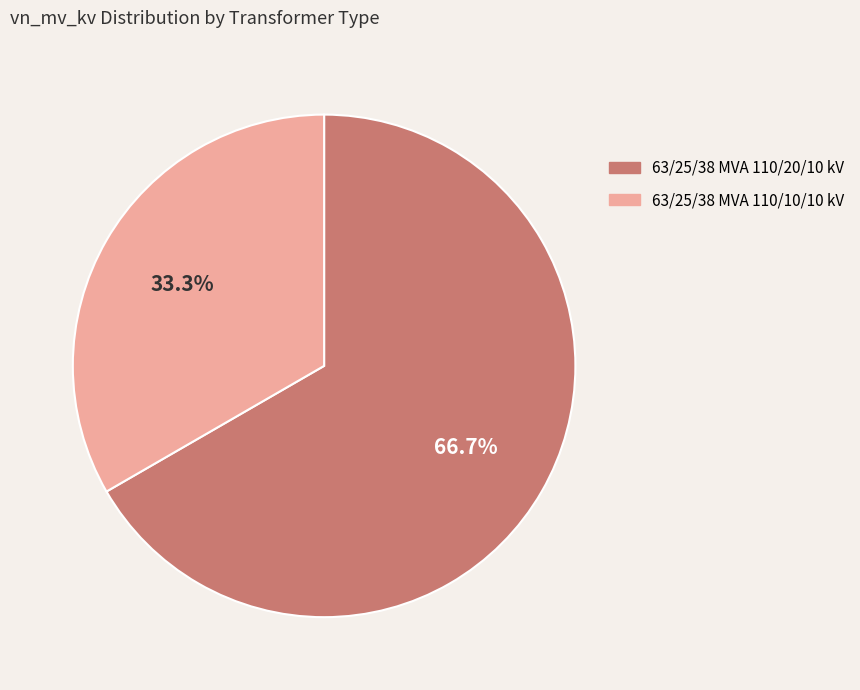

To the nearest percent, what percentage of the pie is 63/25/38 MVA 110/10/10 kV?

33%